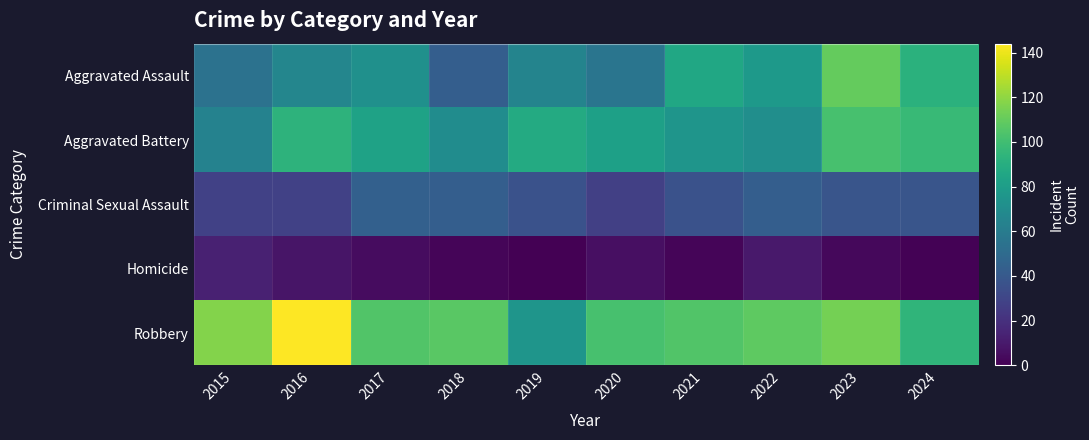

Which category has the highest value across all series?

2016